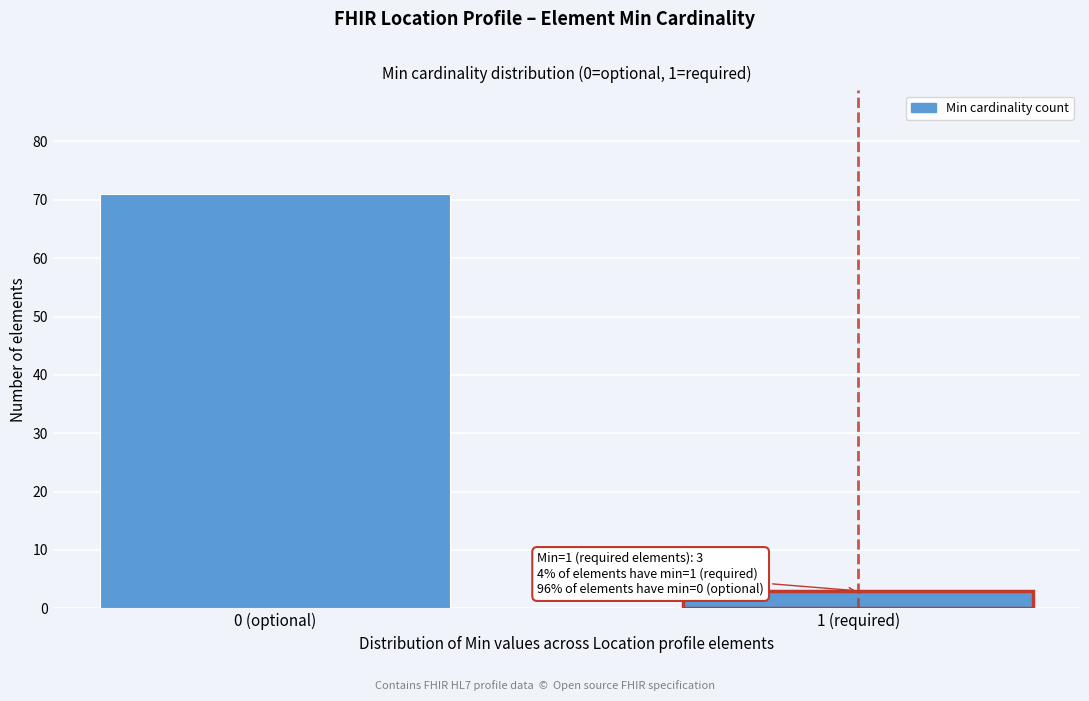

Reading left to right, list all the values displayed in this chart.

0 (optional)=71	1 (required)=3